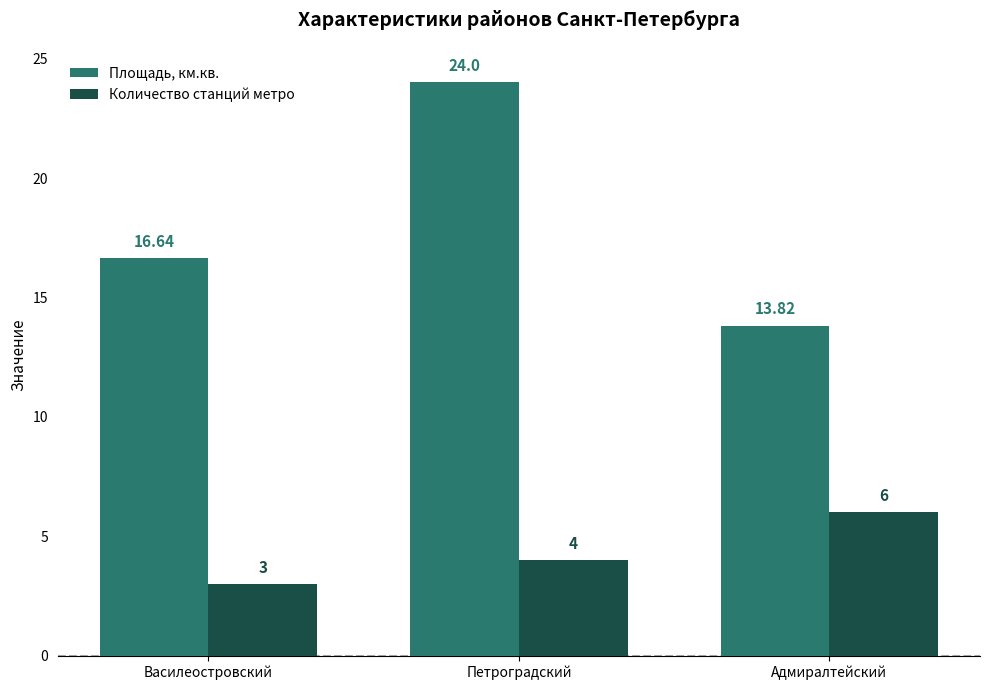

What is the total value across all series at Петроградский?

28.0